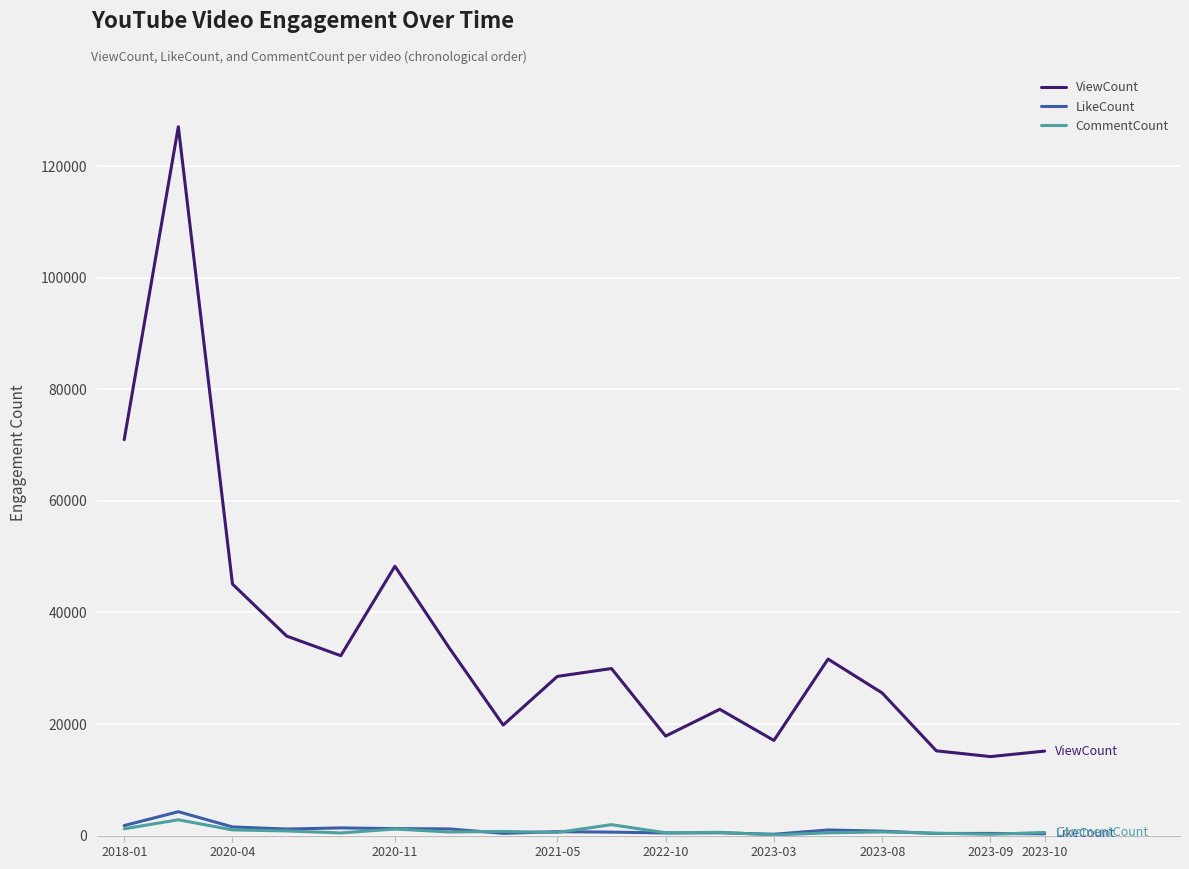

What is the greatest value displayed?

127094